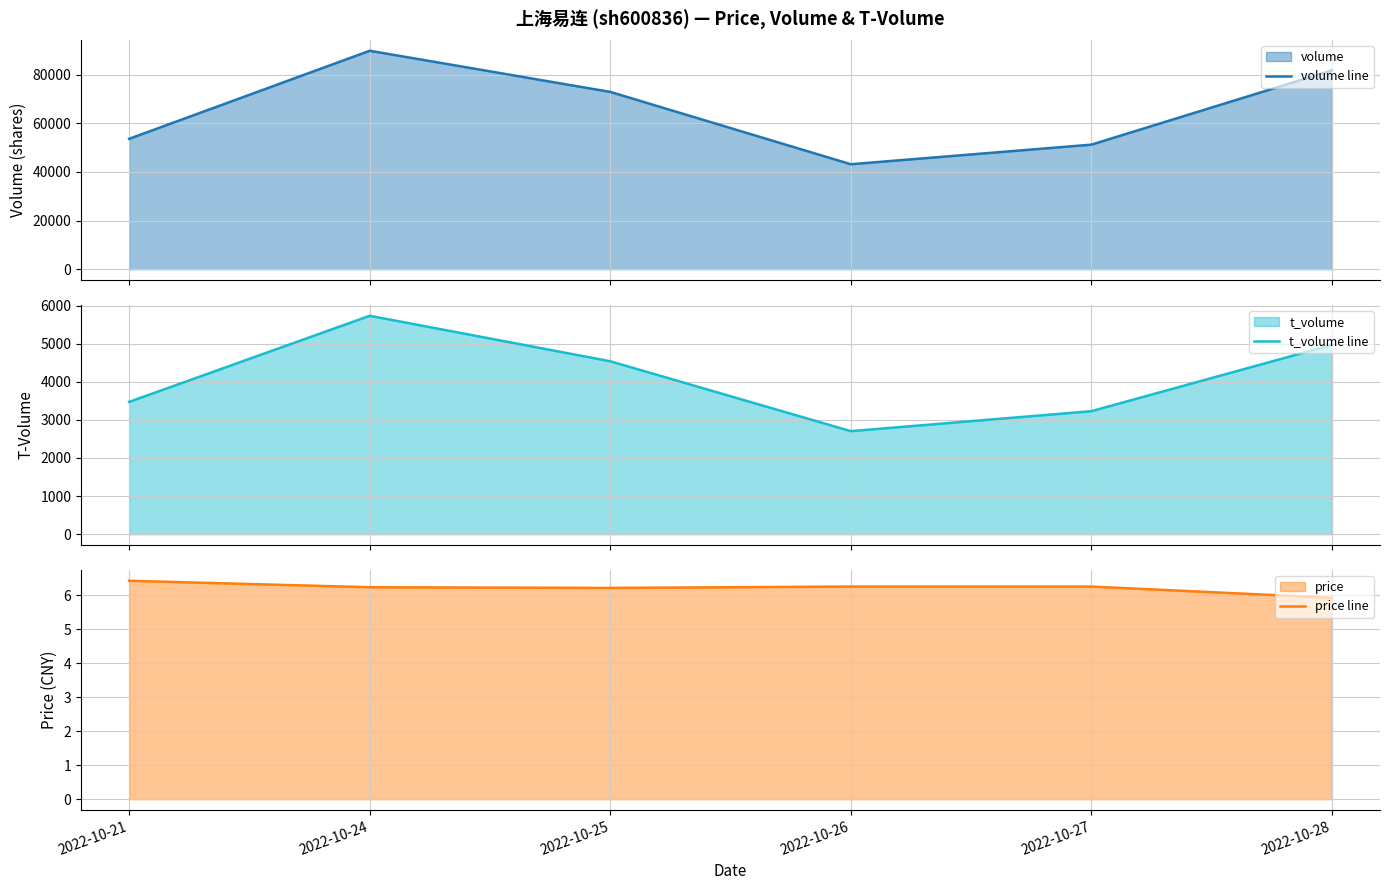

How many interior local valleys does the t_volume line series have?

1